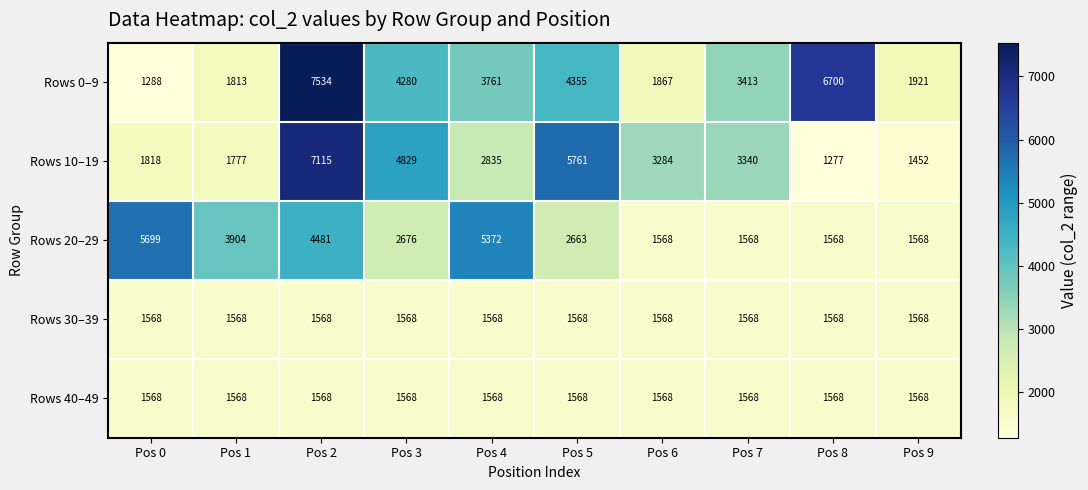

What is the approximate value of Rows 20–29 at Pos 0, to the nearest 50?

5700